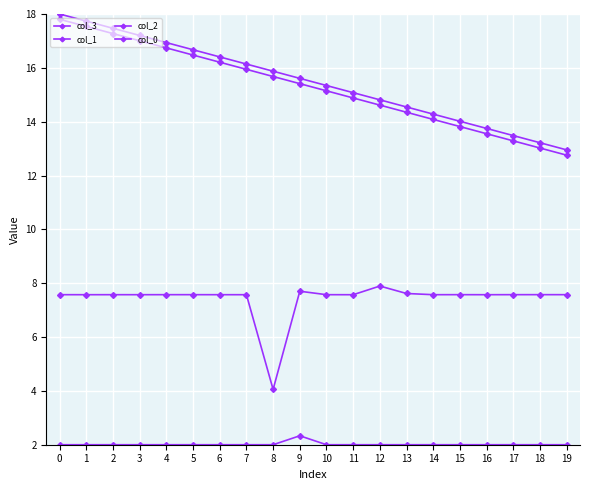

What is the average value of the col_3 series?

15.5